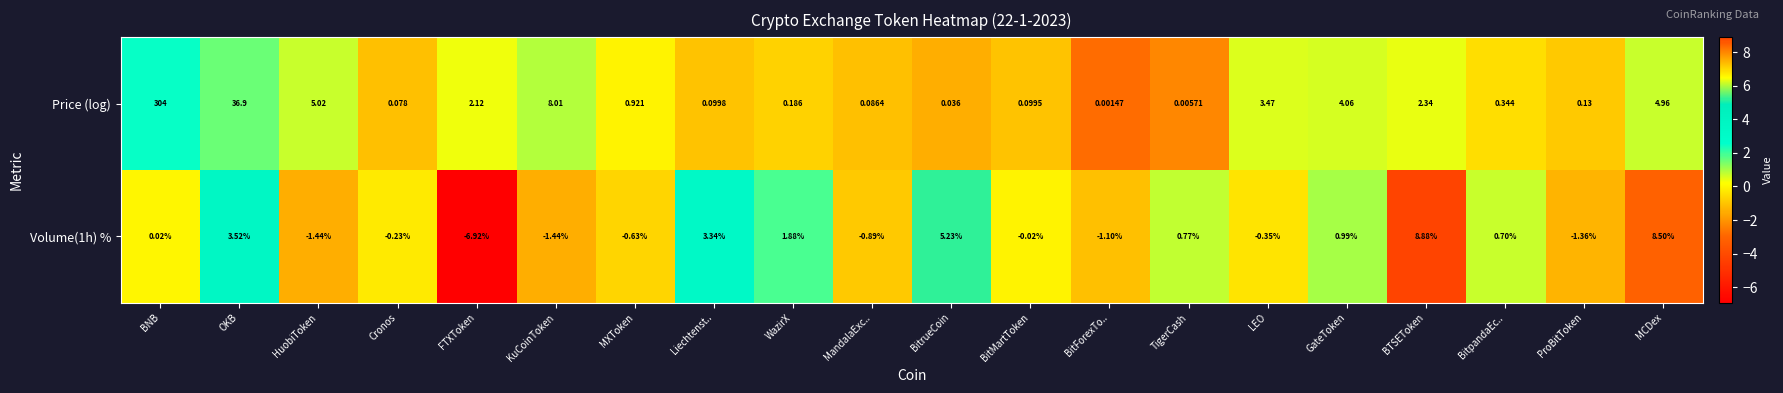

What is the difference between the highest and lowest values at MXToken?

1.6